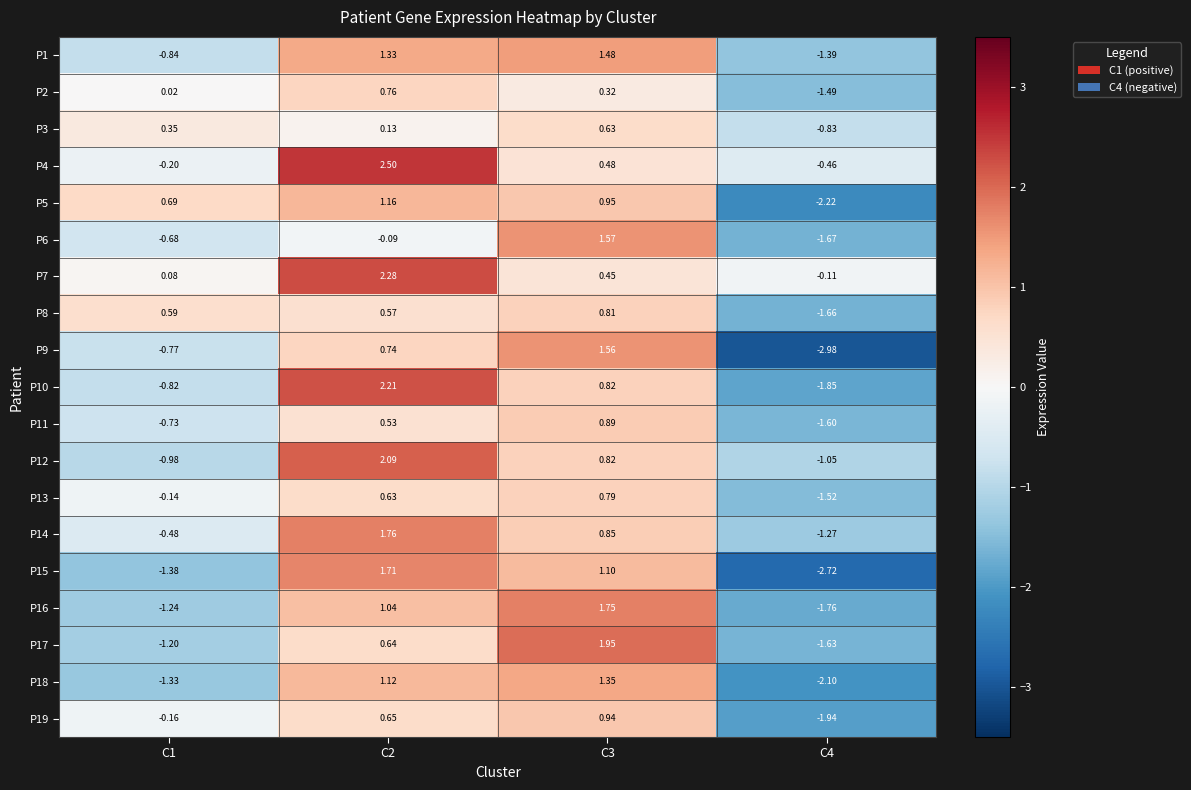

Is the value of P1 at C1 greater than the value of P19 at C3?

No